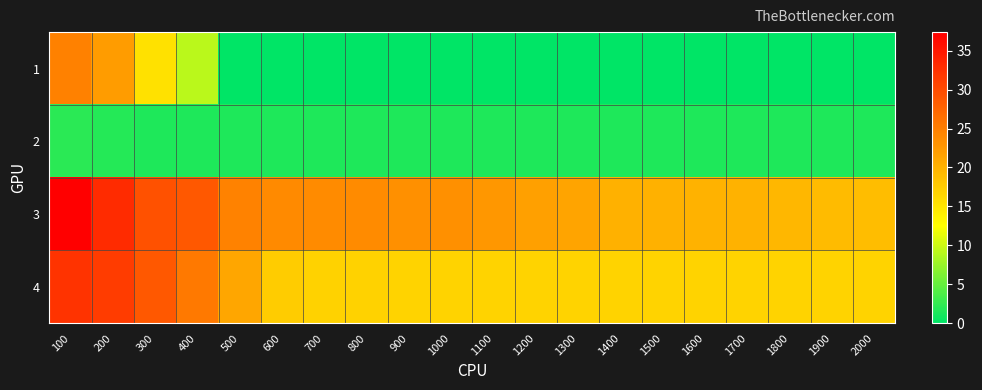

At how many categories does at least one series exceed 8?

20